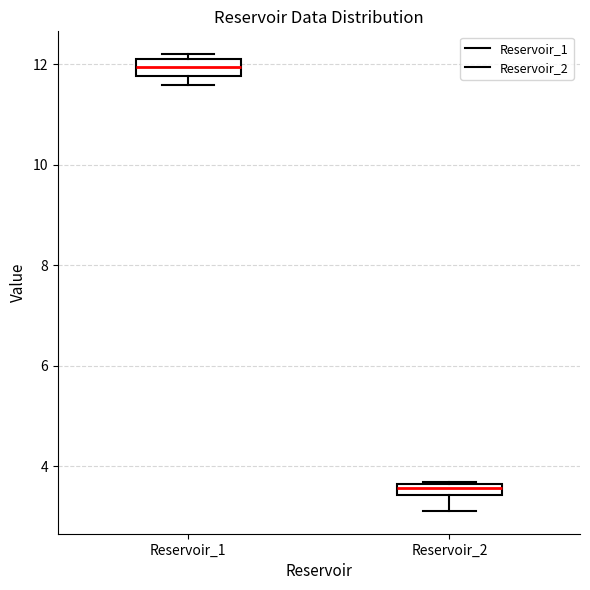

Where does the lower whisker of the box for Reservoir_2 end on the y-axis? The values are not printed on the chart, so give them approximately, as read against the axis.

3.2